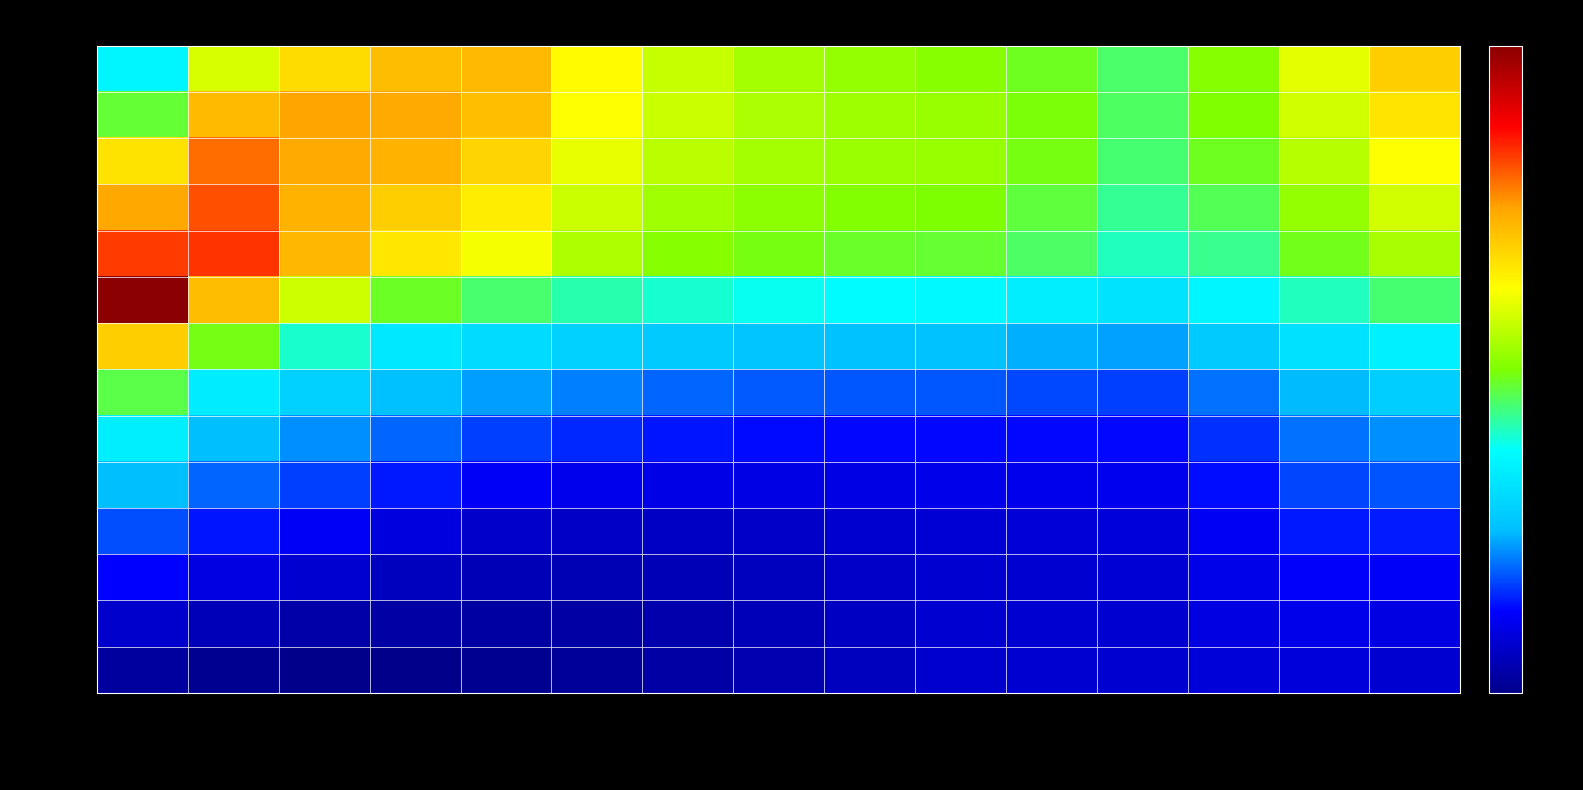

Reading left to right, extract all data points from this chart.

1Mo: 1Yr=33.5	2Yr=40.7	3Yr=43.4	4Yr=44.8	5Yr=44.9	6Yr=42.0	7Yr=40.1	8Yr=39.1	9Yr=38.6	10Yr=38.2	12Yr=37.4	15Yr=36.3	20Yr=38.2	25Yr=41.0	30Yr=44.0
3Mo: 1Yr=37.1	2Yr=44.9	3Yr=45.8	4Yr=45.6	5Yr=44.7	6Yr=41.9	7Yr=40.2	8Yr=39.4	9Yr=38.9	10Yr=38.7	12Yr=37.8	15Yr=36.5	20Yr=38.0	25Yr=40.5	30Yr=43.0
6Mo: 1Yr=43.1	2Yr=47.2	3Yr=45.6	4Yr=45.2	5Yr=43.7	6Yr=41.2	7Yr=39.8	8Yr=39.1	9Yr=38.8	10Yr=38.6	12Yr=37.6	15Yr=36.2	20Yr=37.5	25Yr=39.6	30Yr=41.9
9Mo: 1Yr=45.7	2Yr=47.9	3Yr=45.3	4Yr=44.0	5Yr=42.6	6Yr=40.3	7Yr=39.0	8Yr=38.4	9Yr=38.0	10Yr=37.9	12Yr=37.0	15Yr=35.6	20Yr=36.6	25Yr=38.6	30Yr=40.5
1Yr: 1Yr=48.4	2Yr=48.5	3Yr=45.0	4Yr=42.9	5Yr=41.6	6Yr=39.4	7Yr=38.2	8Yr=37.6	9Yr=37.3	10Yr=37.2	12Yr=36.4	15Yr=35.0	20Yr=35.8	25Yr=37.5	30Yr=39.2
2Yr: 1Yr=53.8	2Yr=44.8	3Yr=40.4	4Yr=37.4	5Yr=36.2	6Yr=35.2	7Yr=34.7	8Yr=34.2	9Yr=33.9	10Yr=33.6	12Yr=33.0	15Yr=32.3	20Yr=33.5	25Yr=35.0	30Yr=36.2
3Yr: 1Yr=44.0	2Yr=37.6	3Yr=34.8	4Yr=32.6	5Yr=31.9	6Yr=31.2	7Yr=30.8	8Yr=30.4	9Yr=30.2	10Yr=30.2	12Yr=29.8	15Yr=29.4	20Yr=30.8	25Yr=32.2	30Yr=33.1
4Yr: 1Yr=36.8	2Yr=32.9	3Yr=31.2	4Yr=30.2	5Yr=29.4	6Yr=28.8	7Yr=28.2	8Yr=28.0	9Yr=27.9	10Yr=27.9	12Yr=27.6	15Yr=27.4	20Yr=28.4	25Yr=30.1	30Yr=31.0
5Yr: 1Yr=33.1	2Yr=30.1	3Yr=29.1	4Yr=28.2	5Yr=27.4	6Yr=26.9	7Yr=26.6	8Yr=26.3	9Yr=26.2	10Yr=26.2	12Yr=26.3	15Yr=26.2	20Yr=27.1	25Yr=28.5	30Yr=29.1
6Yr: 1Yr=30.1	2Yr=28.2	3Yr=27.4	4Yr=26.6	5Yr=25.9	6Yr=25.5	7Yr=25.3	8Yr=25.2	9Yr=25.2	10Yr=25.4	12Yr=25.5	15Yr=25.6	20Yr=26.4	25Yr=27.5	30Yr=27.9
7Yr: 1Yr=27.7	2Yr=26.6	3Yr=25.8	4Yr=25.1	5Yr=24.4	6Yr=24.2	7Yr=24.1	8Yr=24.2	9Yr=24.4	10Yr=24.7	12Yr=24.8	15Yr=24.9	20Yr=25.7	25Yr=26.6	30Yr=26.7
8Yr: 1Yr=26.1	2Yr=25.1	3Yr=24.5	4Yr=24.0	5Yr=23.7	6Yr=23.6	7Yr=23.7	8Yr=24.0	9Yr=24.3	10Yr=24.6	12Yr=24.6	15Yr=24.7	20Yr=25.4	25Yr=26.0	30Yr=25.9
9Yr: 1Yr=24.4	2Yr=23.7	3Yr=23.2	4Yr=23.1	5Yr=23.0	6Yr=23.1	7Yr=23.3	8Yr=23.7	9Yr=24.1	10Yr=24.5	12Yr=24.5	15Yr=24.6	20Yr=25.1	25Yr=25.4	30Yr=25.2
10Yr: 1Yr=22.8	2Yr=22.4	3Yr=22.1	4Yr=22.2	5Yr=22.4	6Yr=22.7	7Yr=23.1	8Yr=23.5	9Yr=23.9	10Yr=24.4	12Yr=24.5	15Yr=24.5	20Yr=24.9	25Yr=24.9	30Yr=24.5